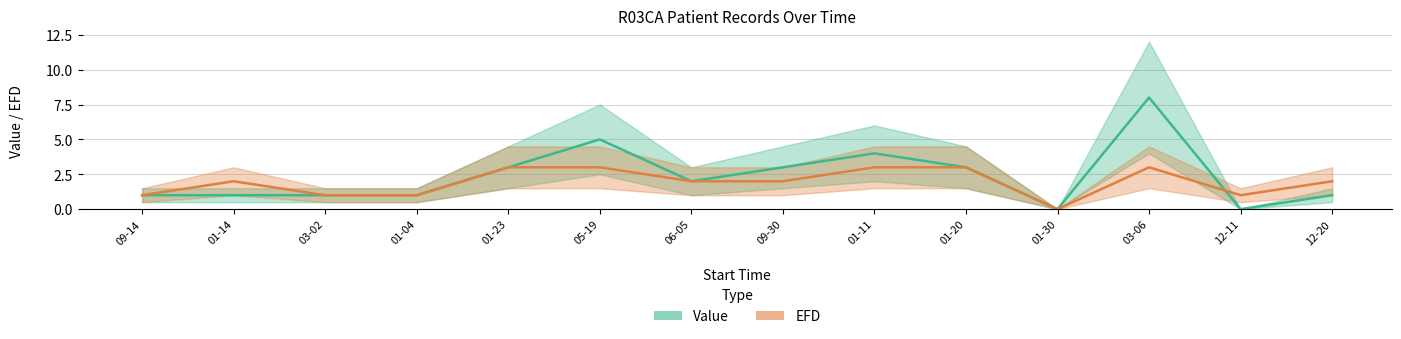

Which category has the highest value in the Value series?

03-06